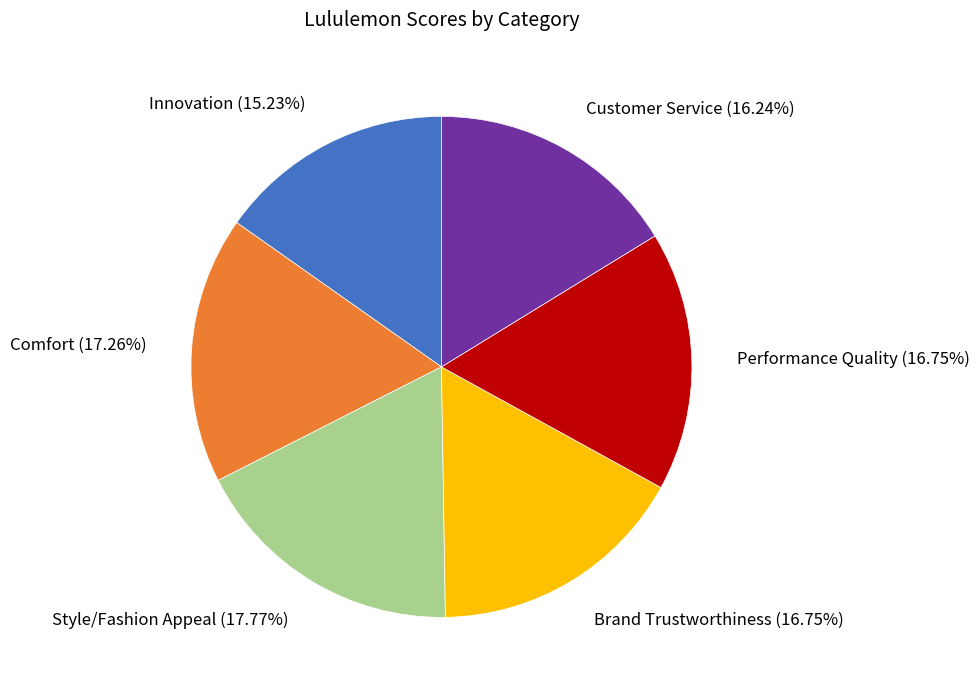

To the nearest percent, what portion does Comfort represent?

17%